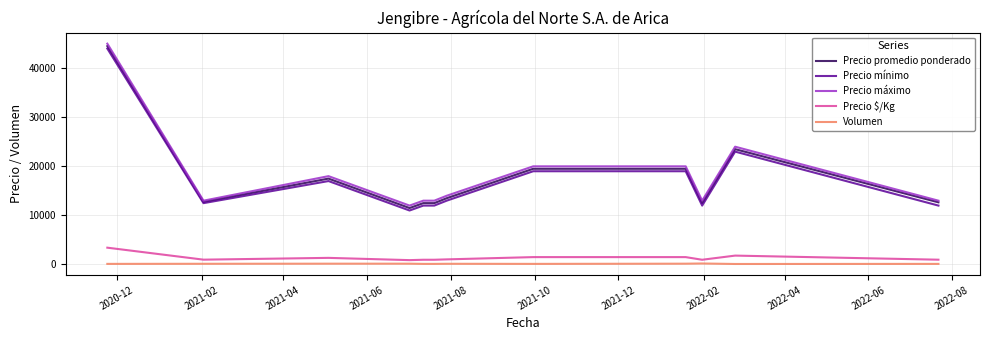

How many lines are shown in the chart?

5